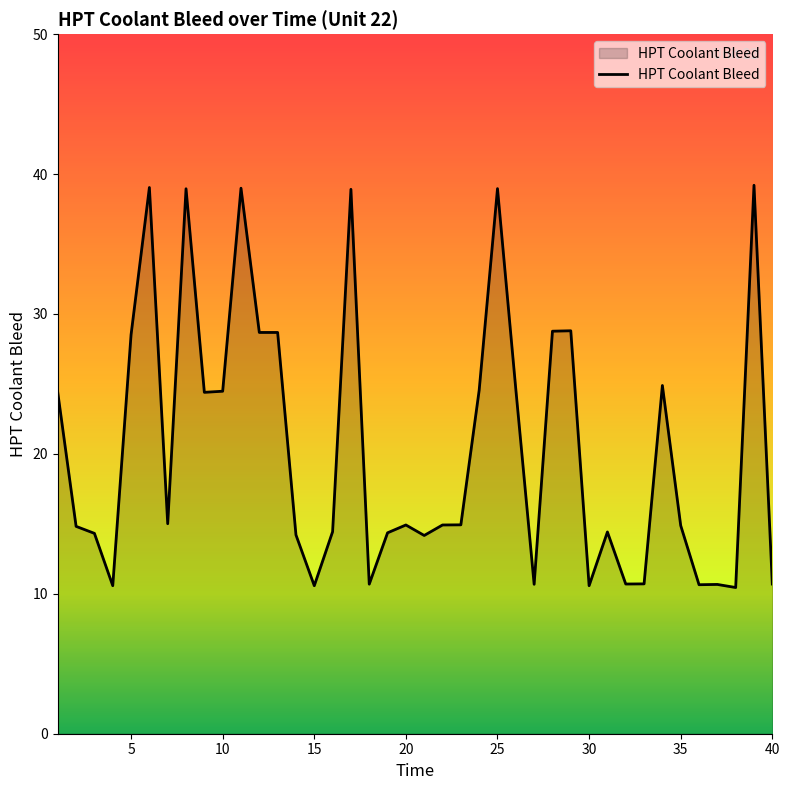

What is the maximum value shown in the chart?

39.2